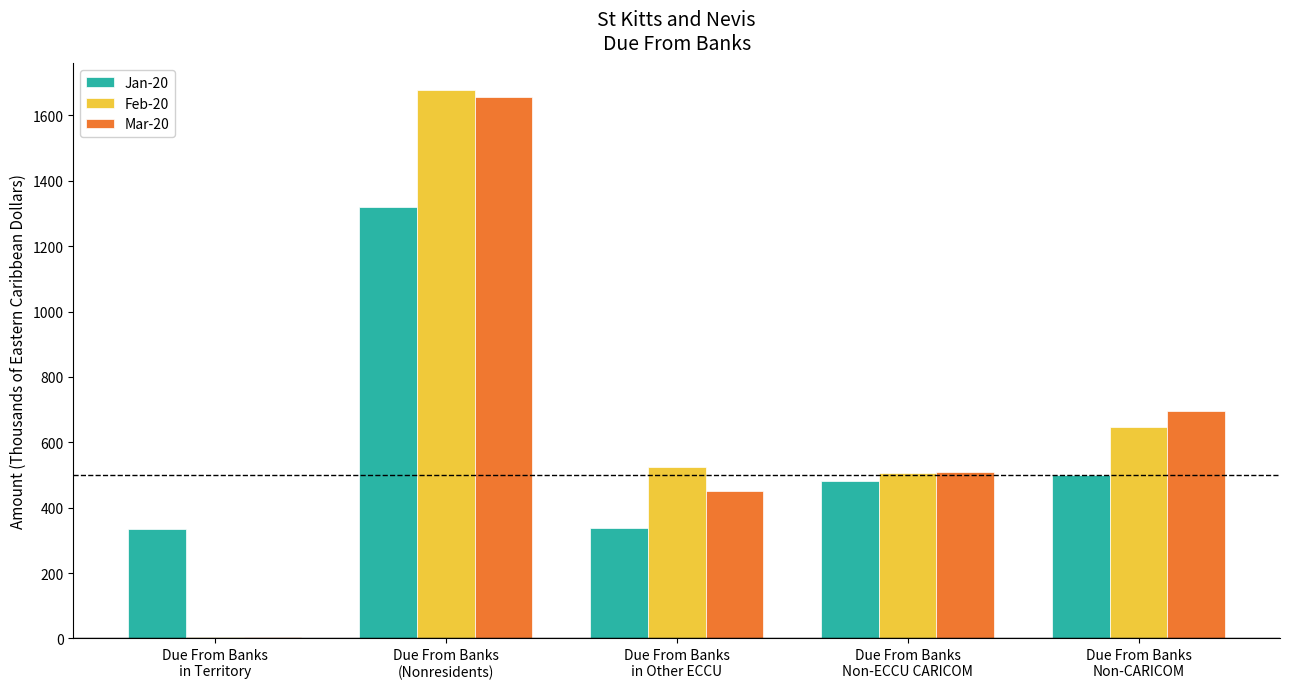

What is the maximum value for Mar-20?

1656.9